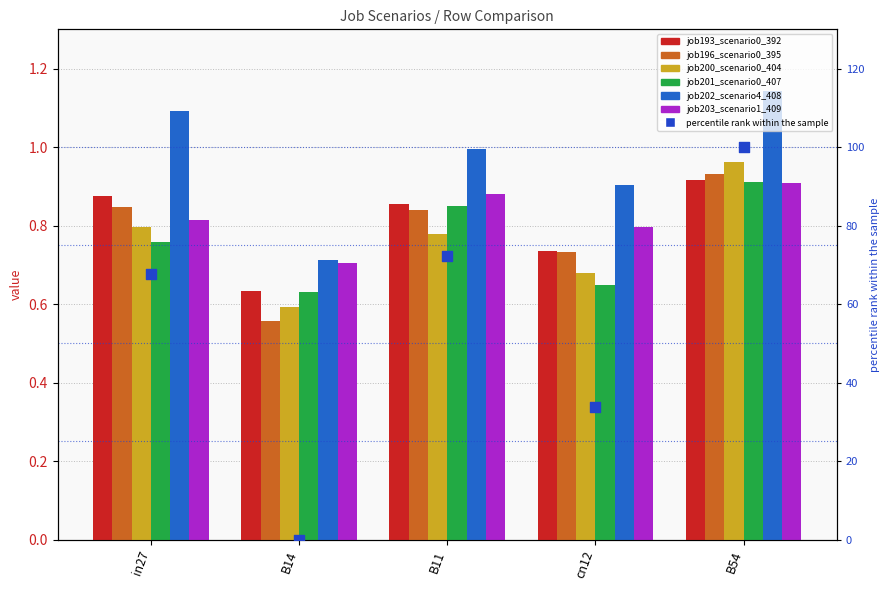

Is the value of job196_scenario0_395 at B11 greater than the value of job201_scenario0_407 at in27?

Yes